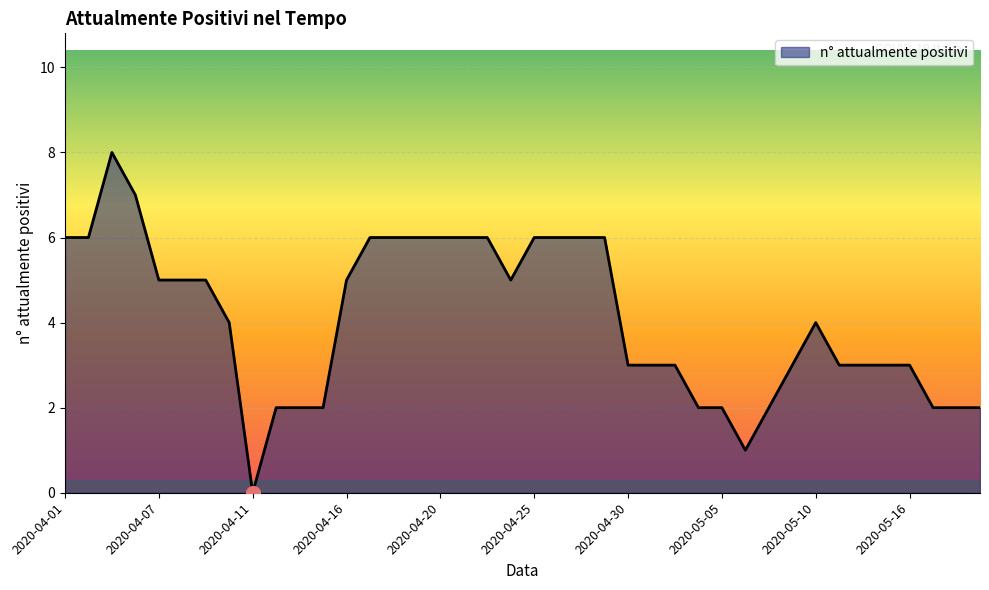

What is the difference between the maximum and minimum values?

8